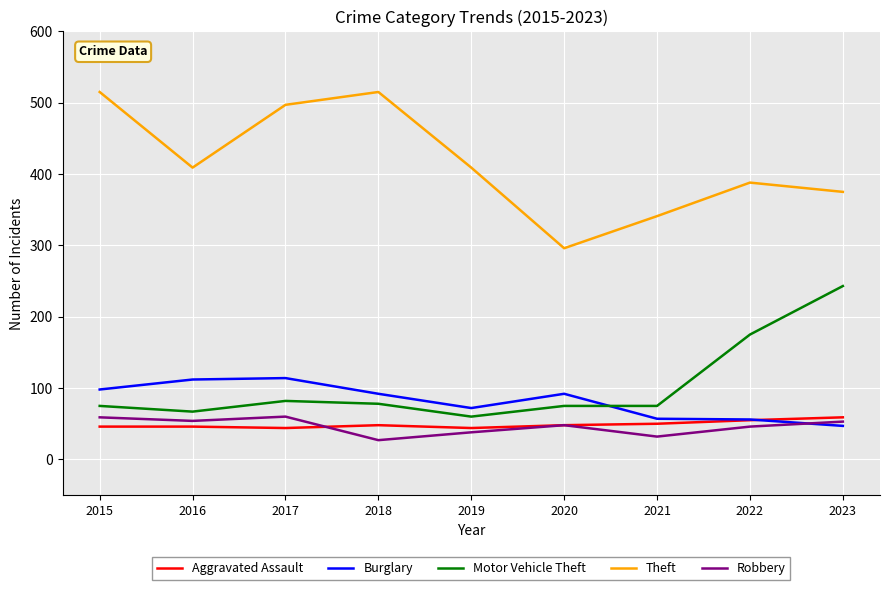

Is it true that Aggravated Assault equals 46 at 2015?

True